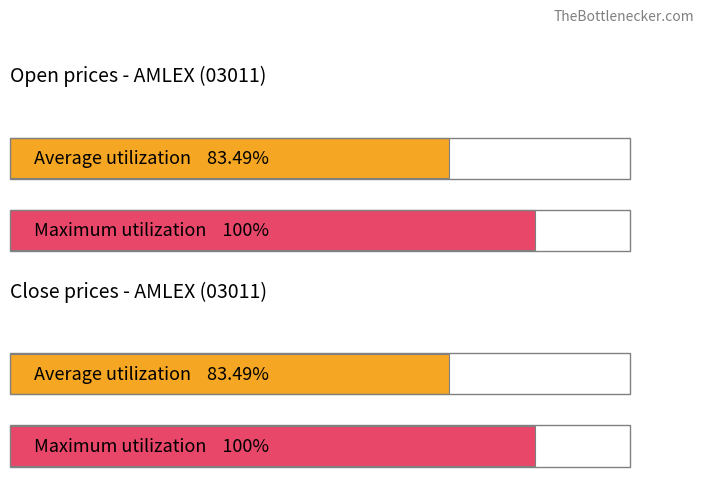

Is it true that close equals 0.1 at 2019-11-08?

False